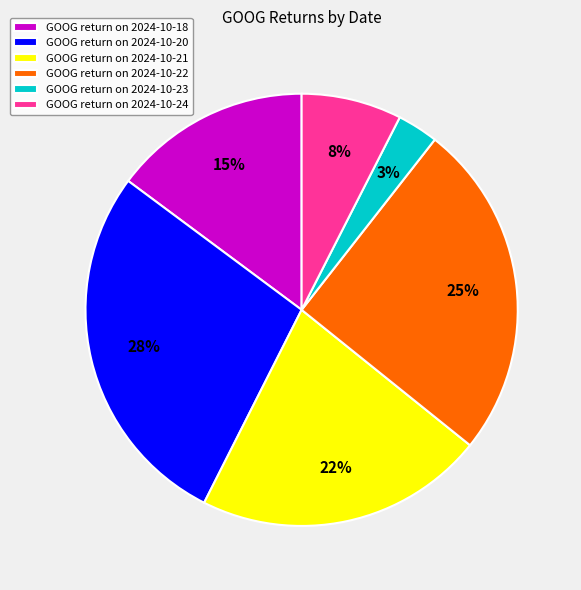

True or false: GOOG return on 2024-10-24 accounts for 8% of the total.

True